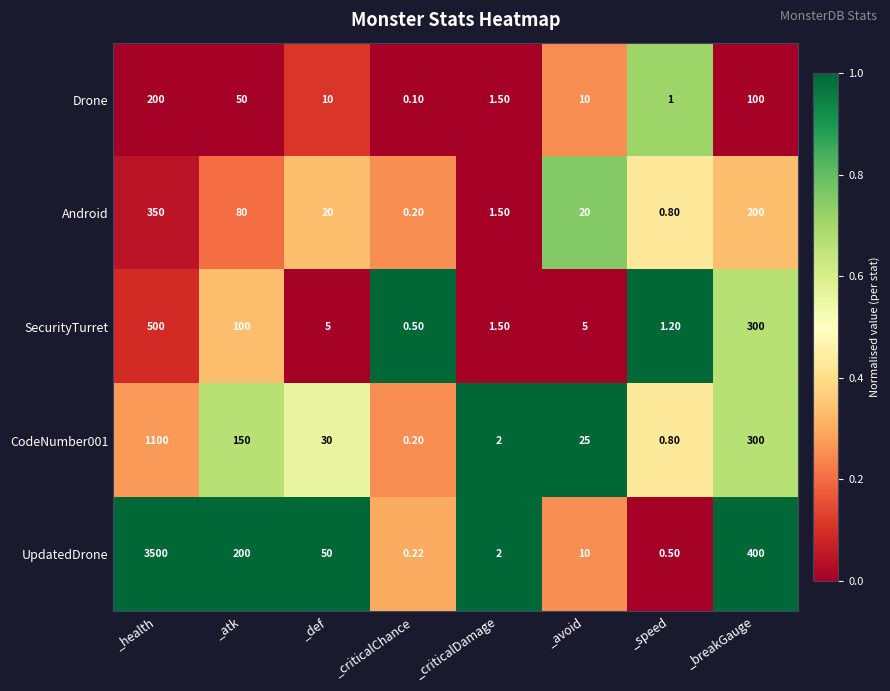

What is the spread (max minus min) of values at _speed?

0.7